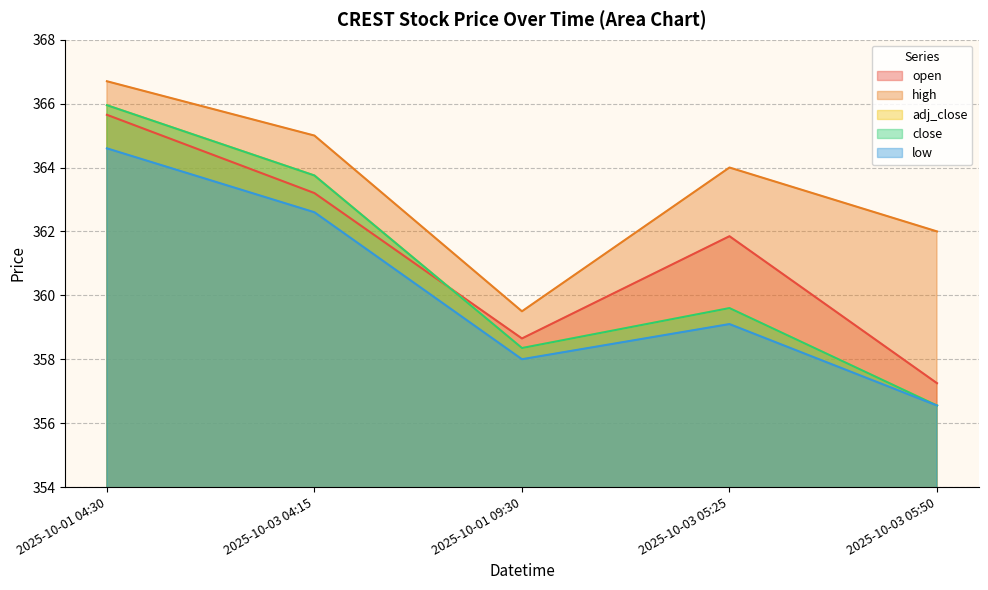

True or false: high and open intersect in this chart.

False